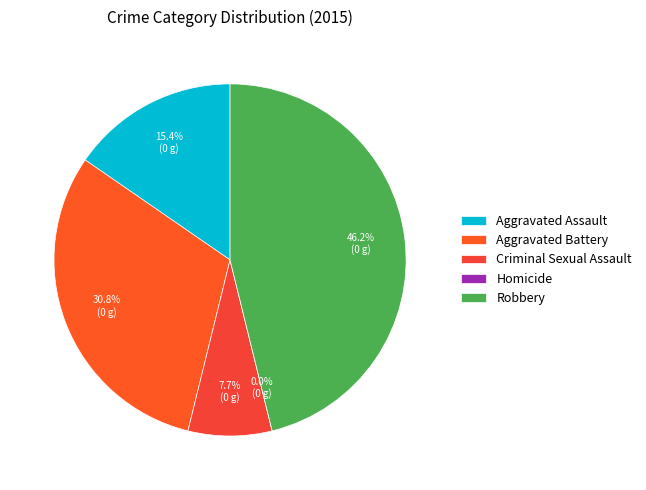

Does Robbery represent more than half of the total?

No